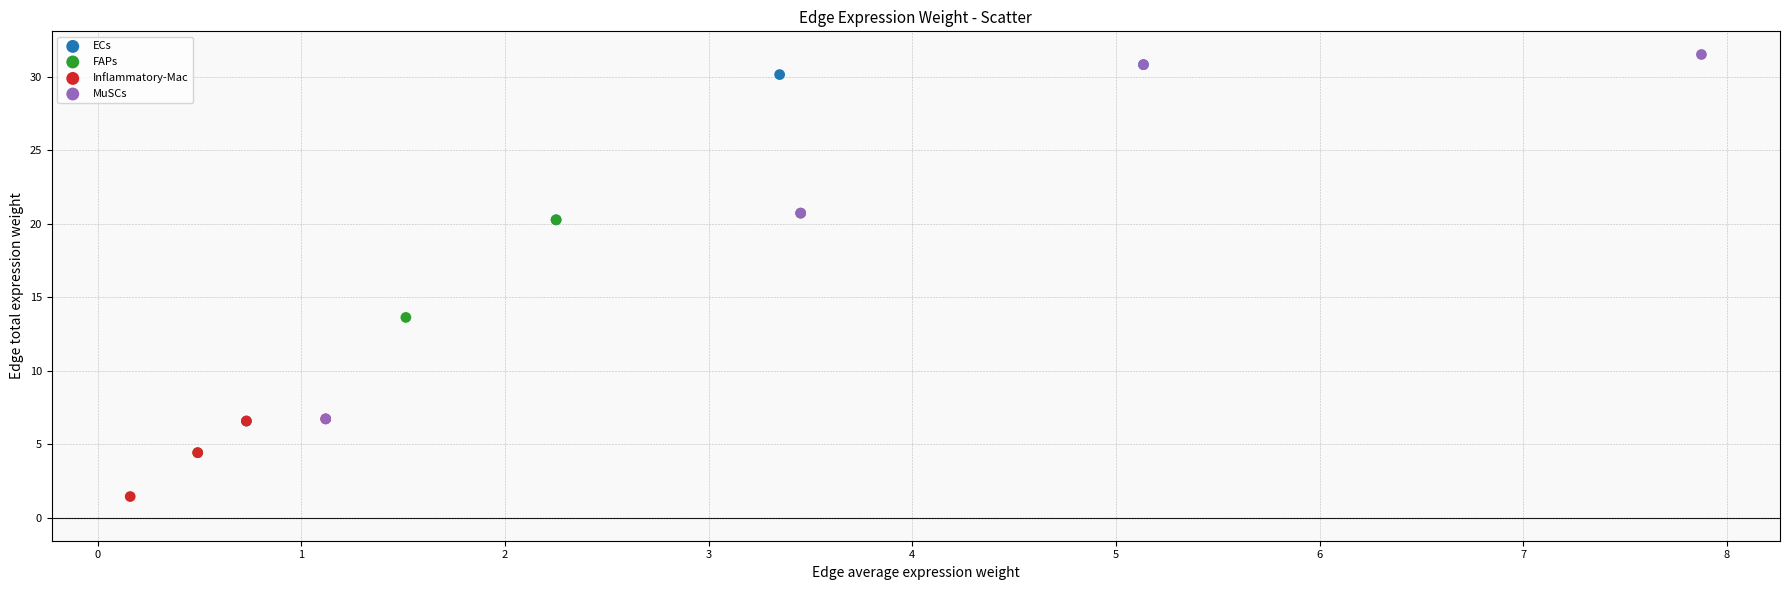

What are all the series names shown in the legend?

ECs, FAPs, Inflammatory-Mac, MuSCs